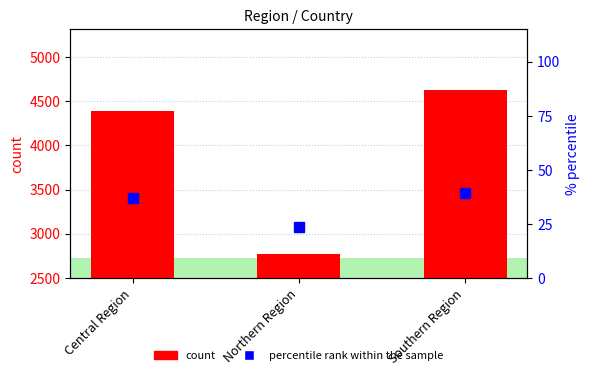

What is the difference between the percentile rank within the sample values at Central Region and Southern Region?

2.0